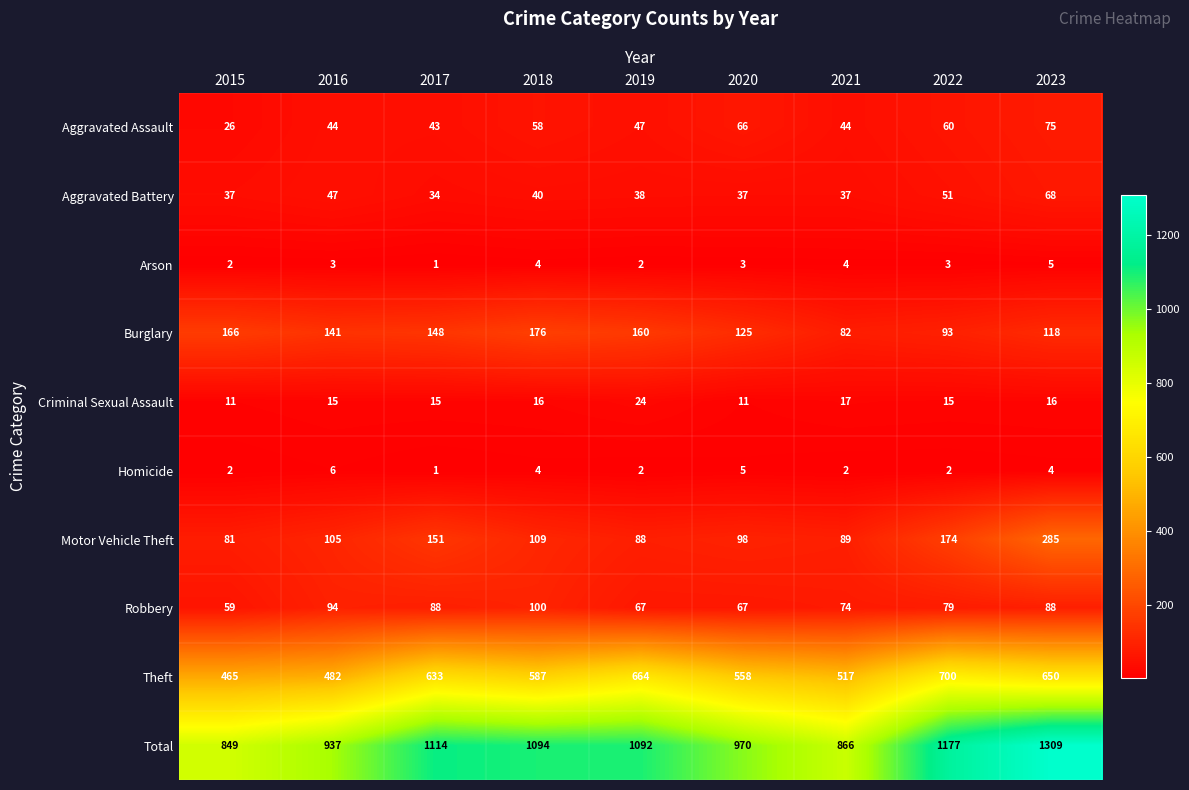

What is the difference between the maximum and minimum values in the Theft series?

235